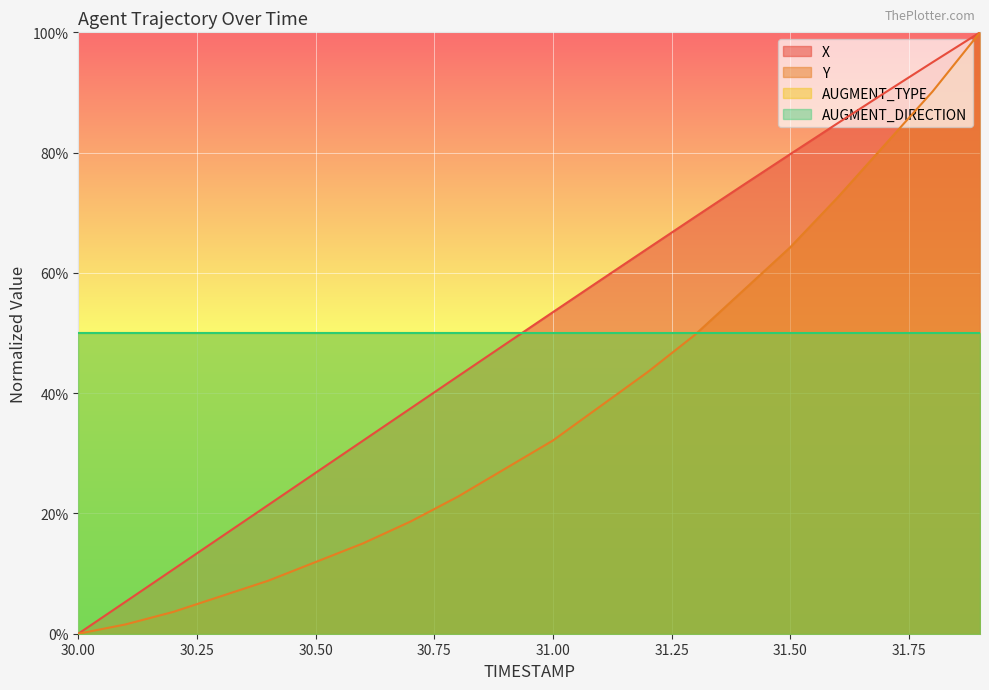

Does the chart display data point markers on the line(s)?

No